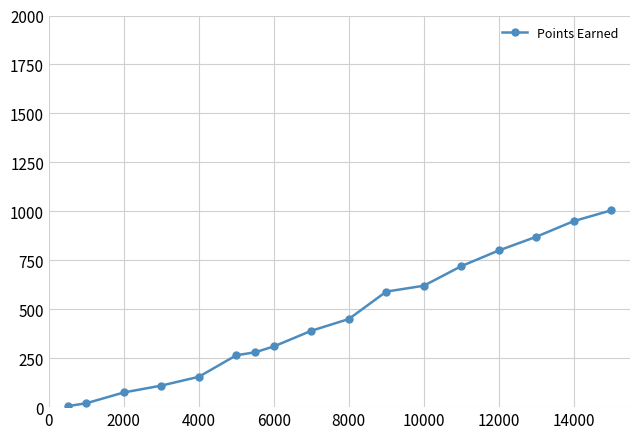

What is the difference between the maximum and minimum values?

1000